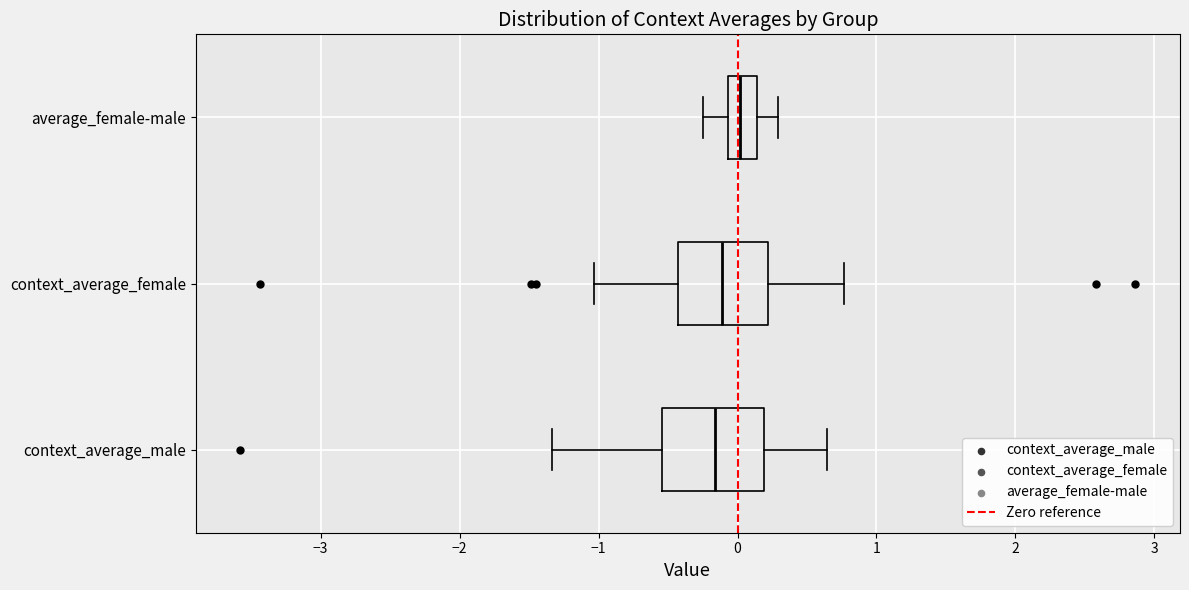

Reading bottom to top, transcribe this box plot: for each box, give where its median line is, the range the box spans, and where its two whiskers end, as read against the x-axis. The values are not printed on the chart, so give them approximately, as read against the axis.

context_average_male: median -0.2, box -0.5 to 0.2, whiskers -1.3 to 0.6
context_average_female: median -0.1, box -0.4 to 0.2, whiskers -1.0 to 0.8
average_female-male: median 0.0, box -0.1 to 0.1, whiskers -0.3 to 0.3